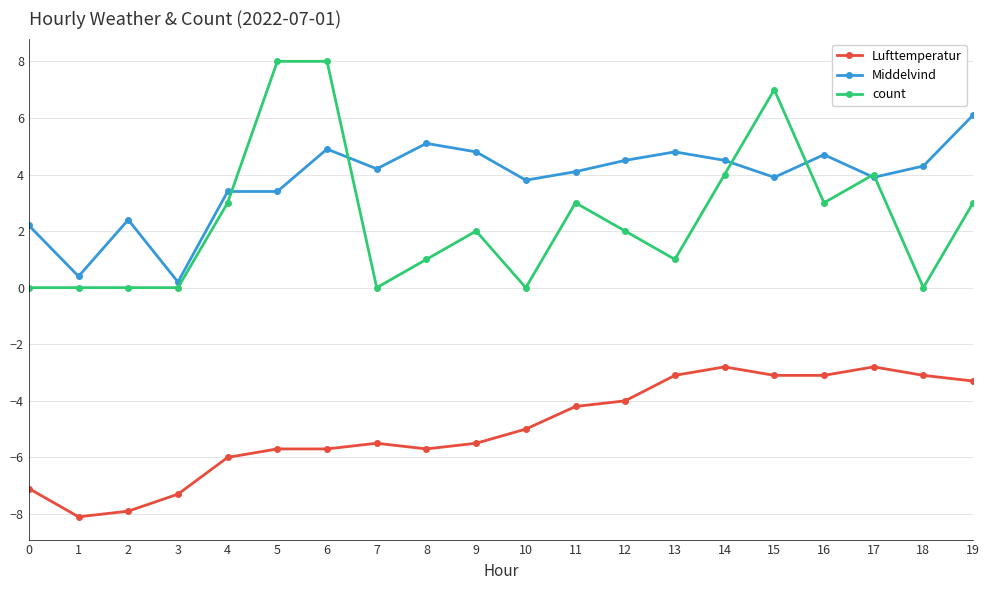

True or false: Middelvind has more than 1 interior local peaks.

True